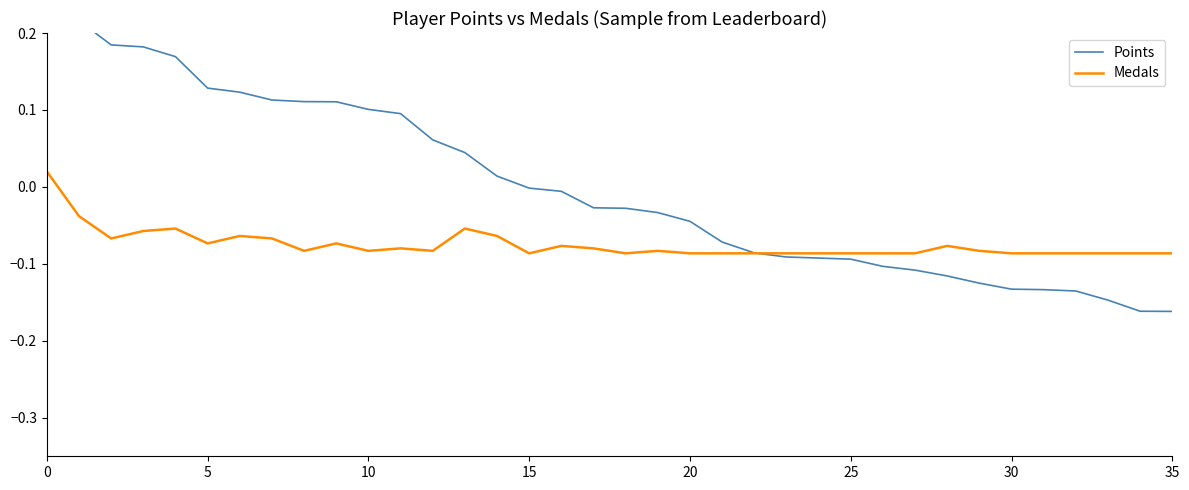

What is the total value across all series at 29?

-0.2